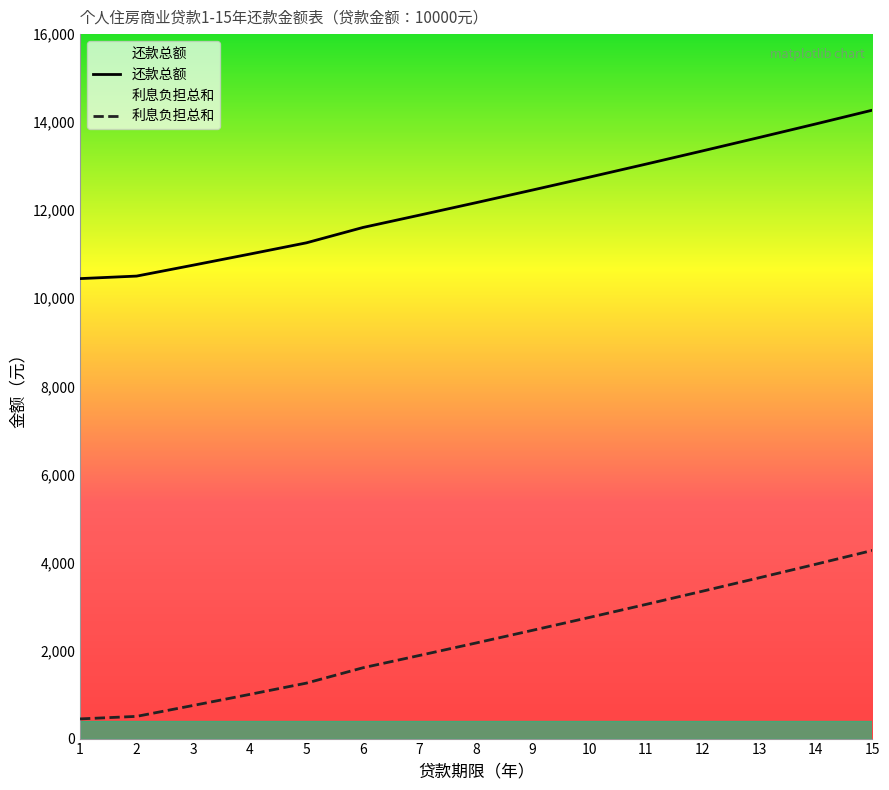

At which label does 利息负担总和 first exceed 2171?

8